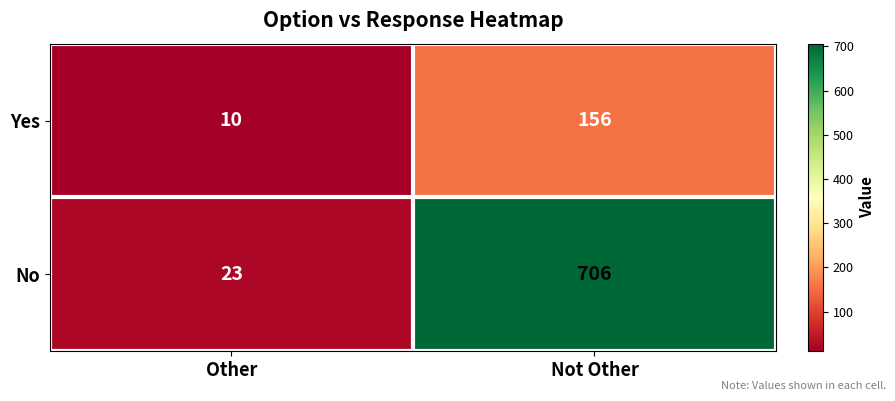

Where is No nearest to the value 364?

Other